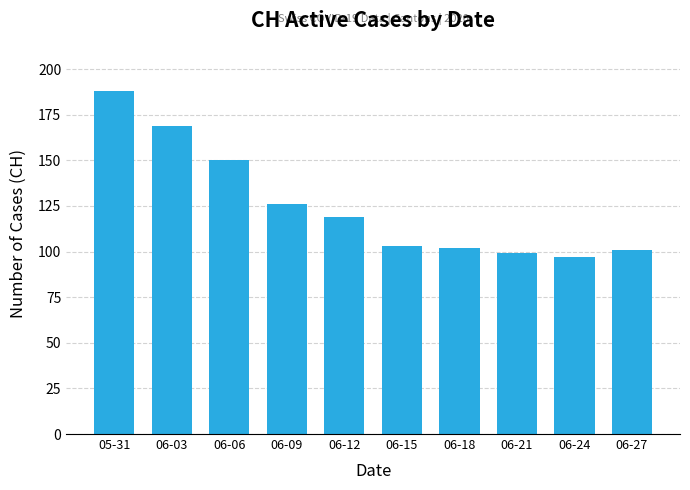

What is the ratio of the value at 06-09 to the value at 06-24?

1.3